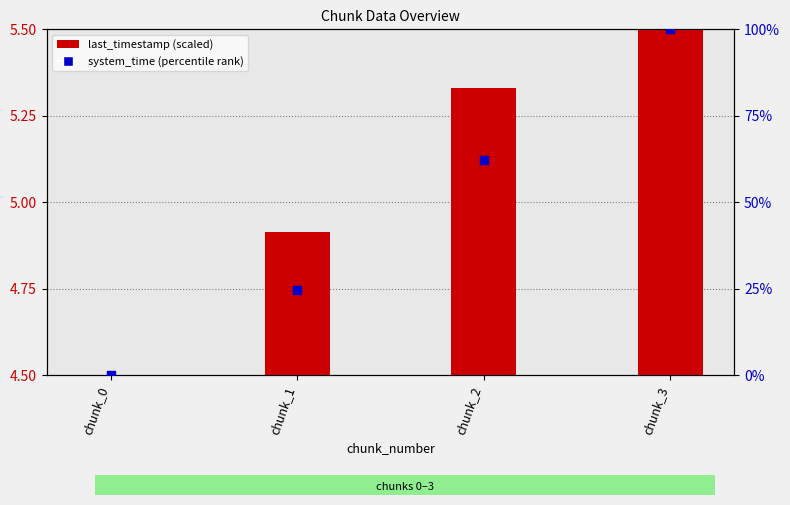

Which series has the largest total across all categories?

system_time (percentile rank)